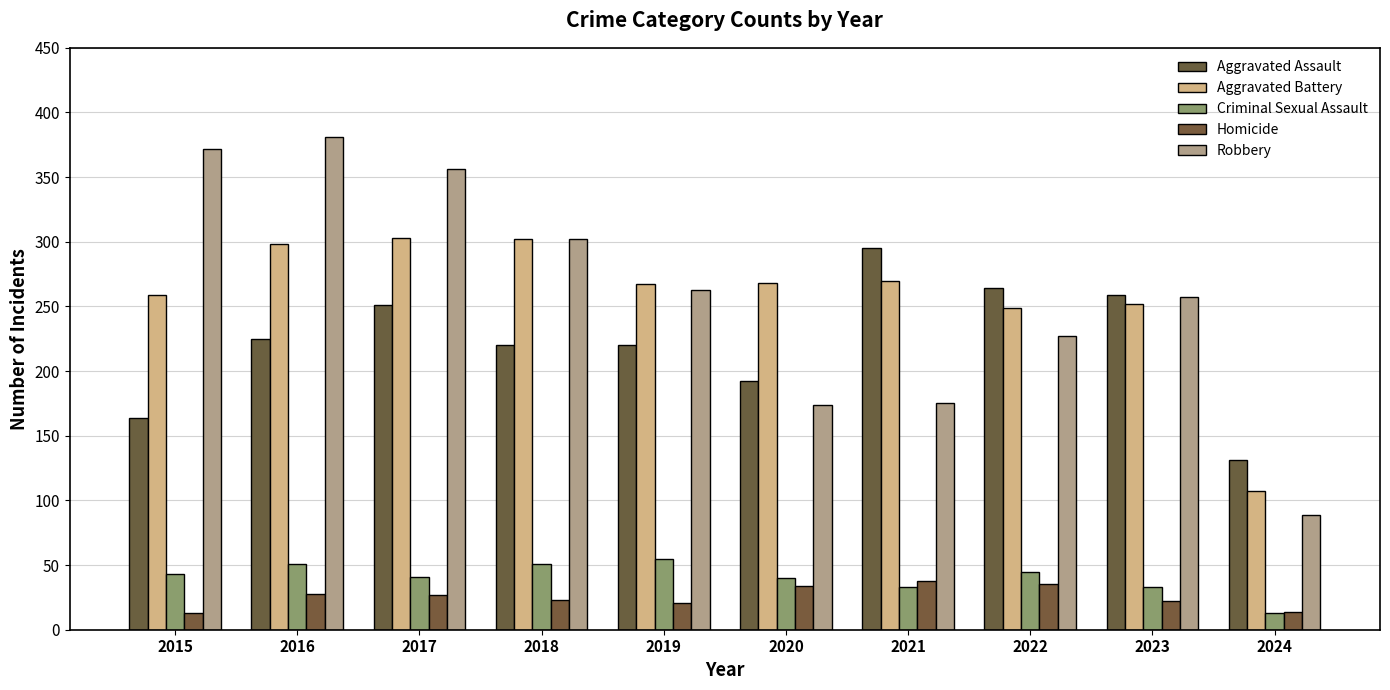

The value of Criminal Sexual Assault at 2018 is 72. True or false?

False